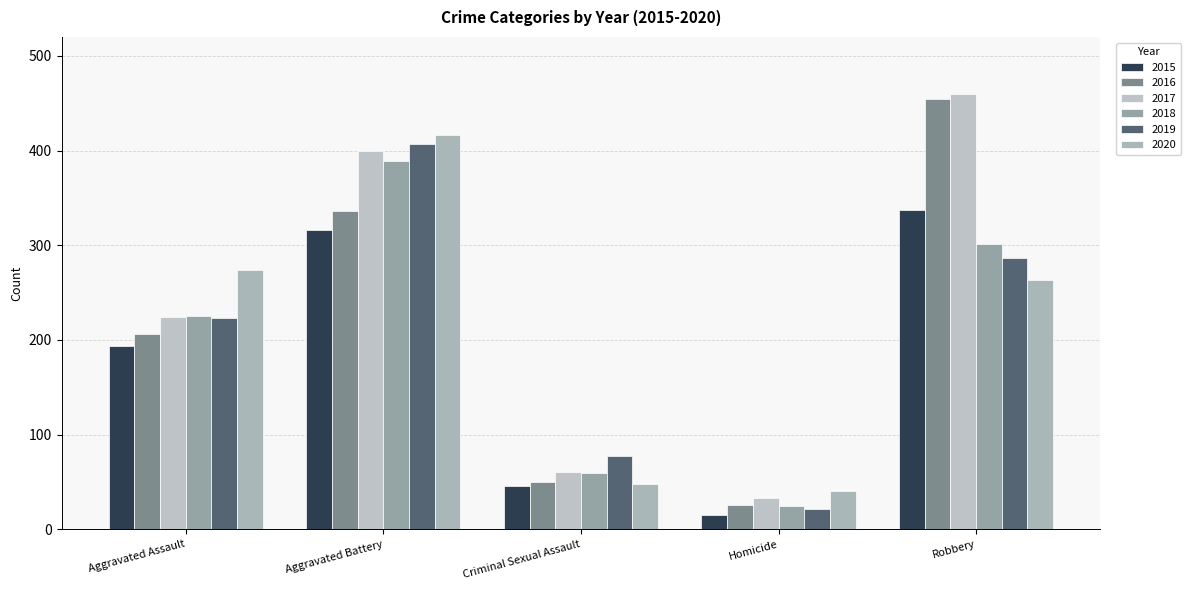

What is the minimum value for 2020?

41